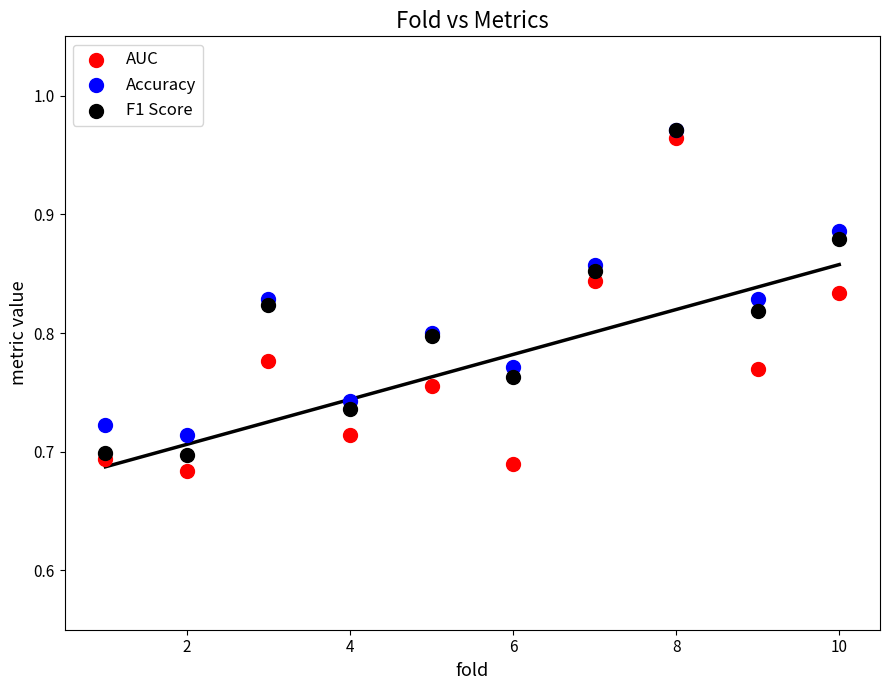

What are all the series names shown in the legend?

AUC, Accuracy, F1 Score